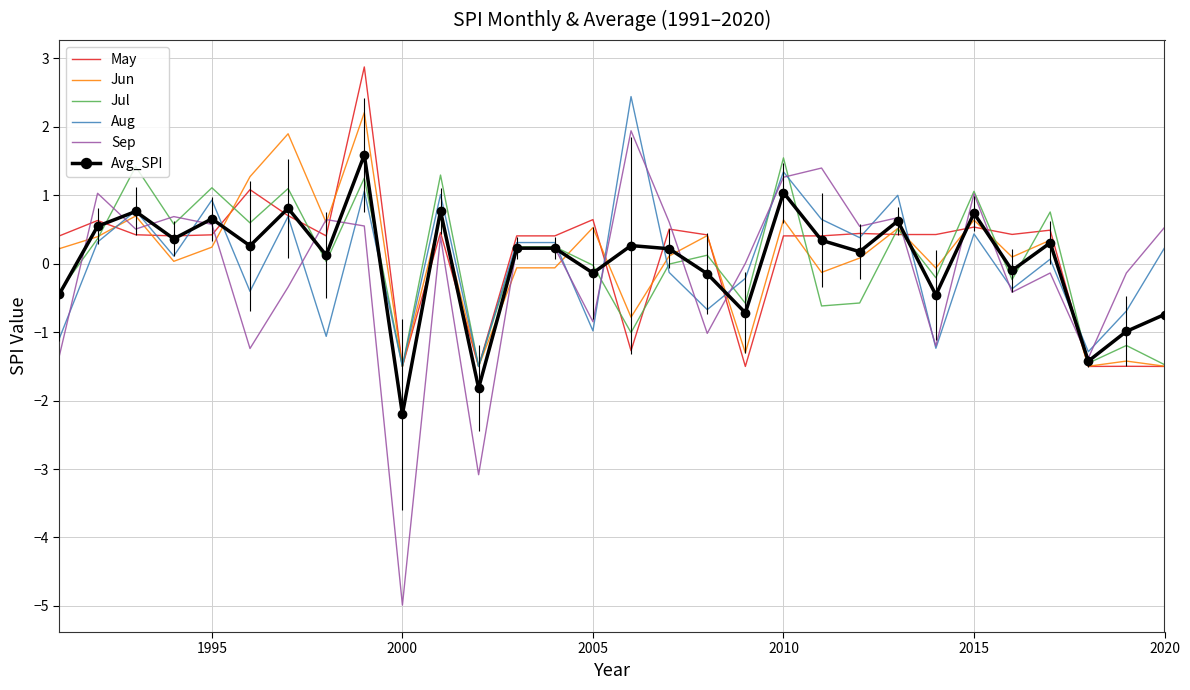

Which series has the largest range (max minus min)?

Sep